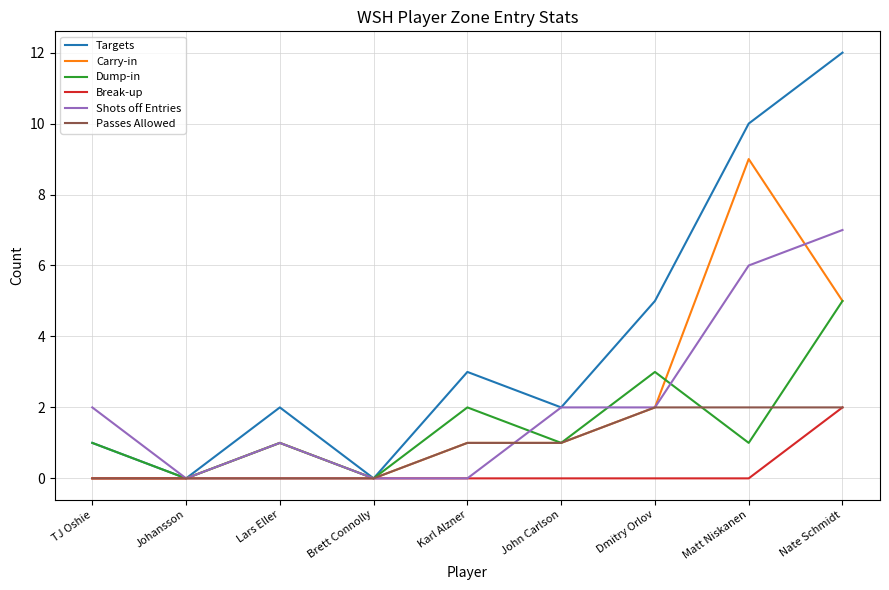

Reading left to right, what are all the values shown in this chart?

Targets: 1	0	2	0	3	2	5	10	12
Carry-in: 0	0	1	0	1	1	2	9	5
Dump-in: 1	0	1	0	2	1	3	1	5
Break-up: 0	0	0	0	0	0	0	0	2
Shots off Entries: 2	0	1	0	0	2	2	6	7
Passes Allowed: 0	0	0	0	1	1	2	2	2